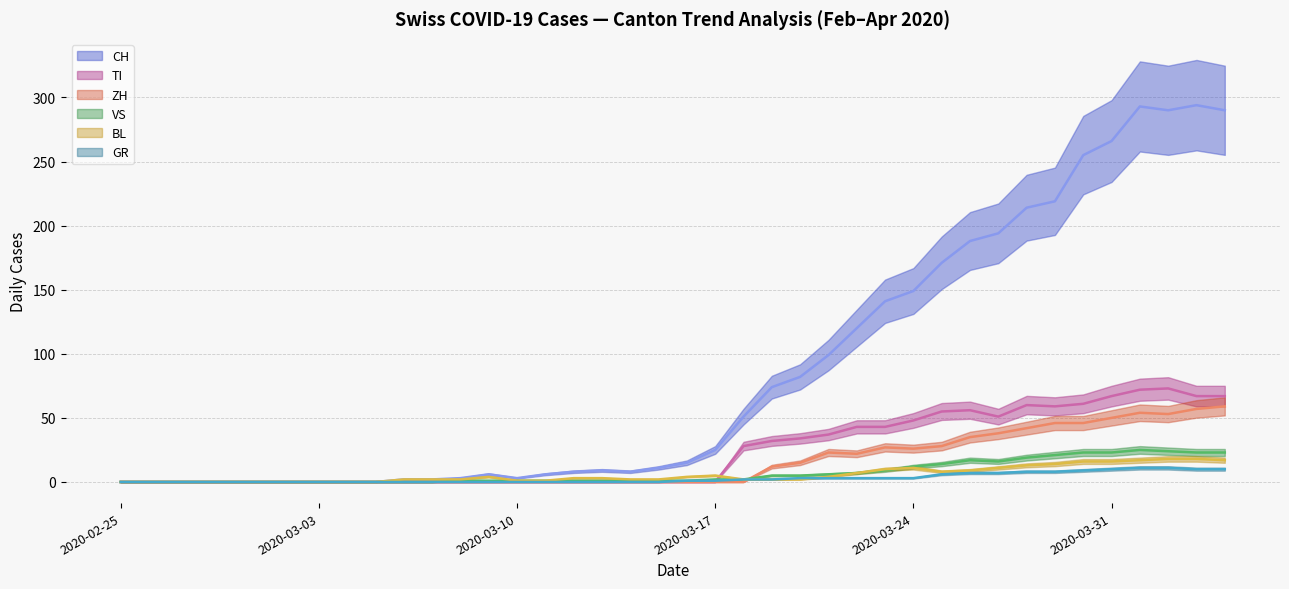

How many values in VS trend are above zero?

28